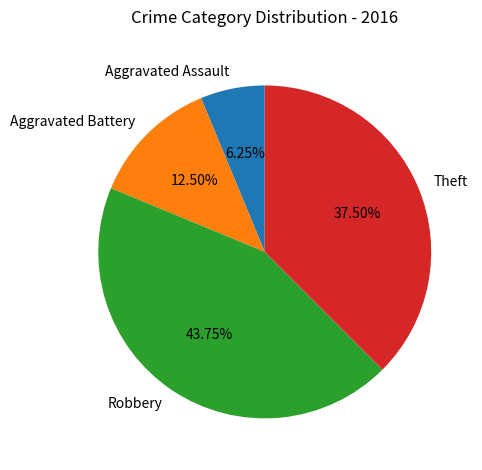

Count the number of slices in the pie.

4